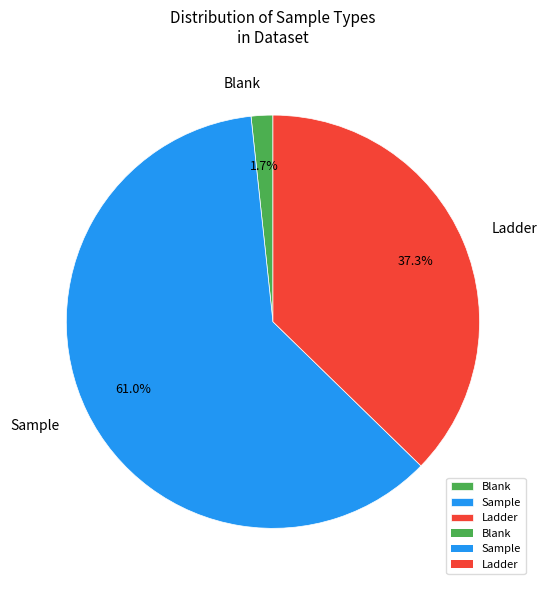

To the nearest percent, what is the combined percentage of Sample and Ladder?

98%